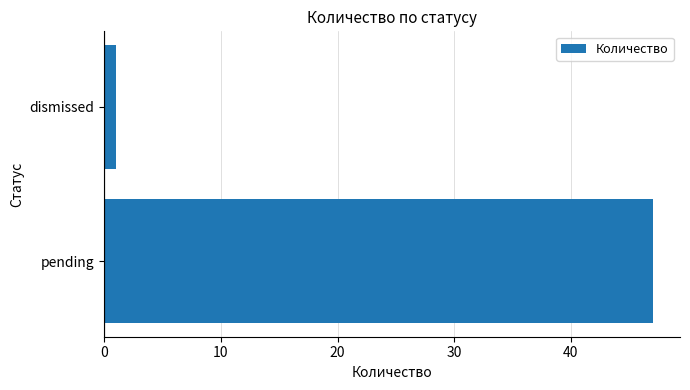

What is the average value?

24